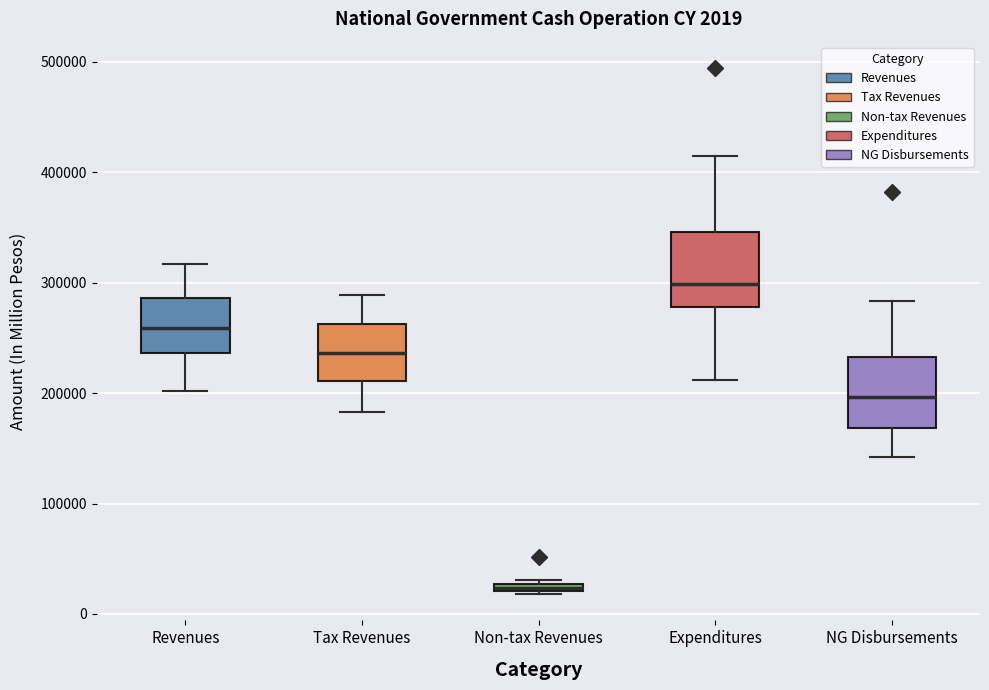

Which box's median line is the lowest?

Non-tax Revenues